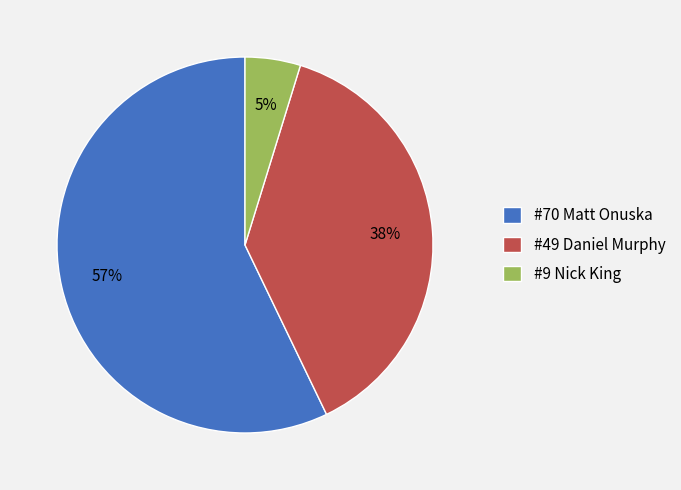

Combined, do #49 Daniel Murphy and #70 Matt Onuska account for over 50%?

Yes